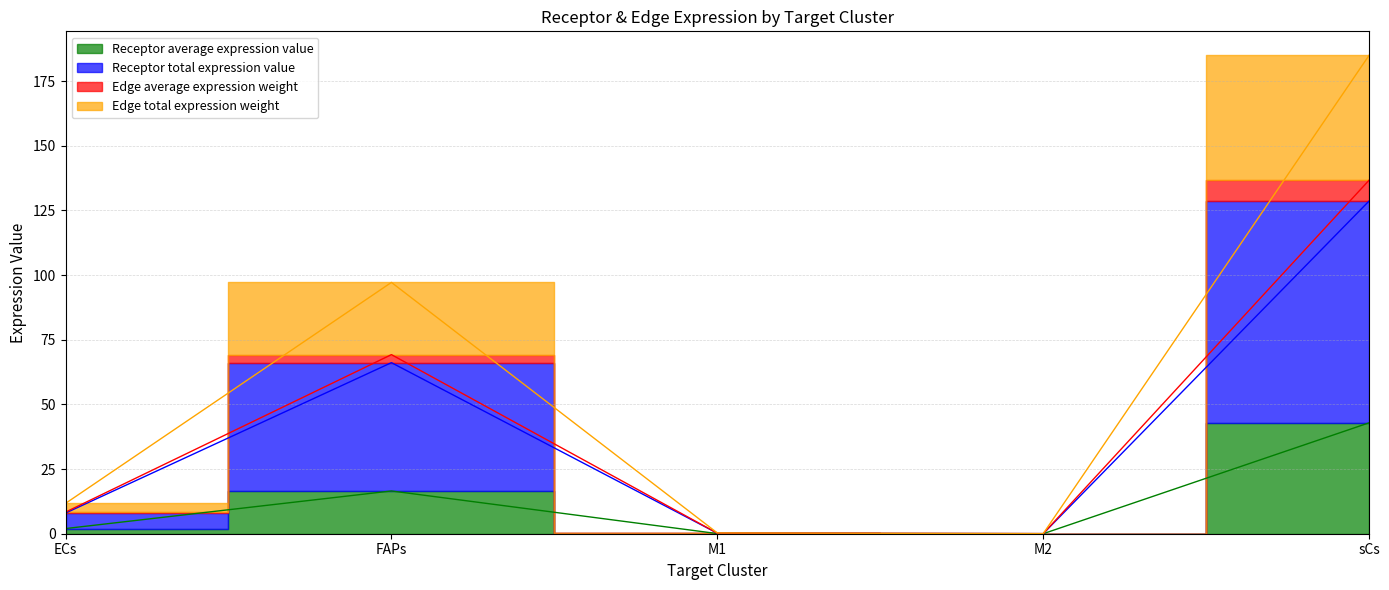

True or false: Receptor total expression value has a value of 0.3 at M1.

True